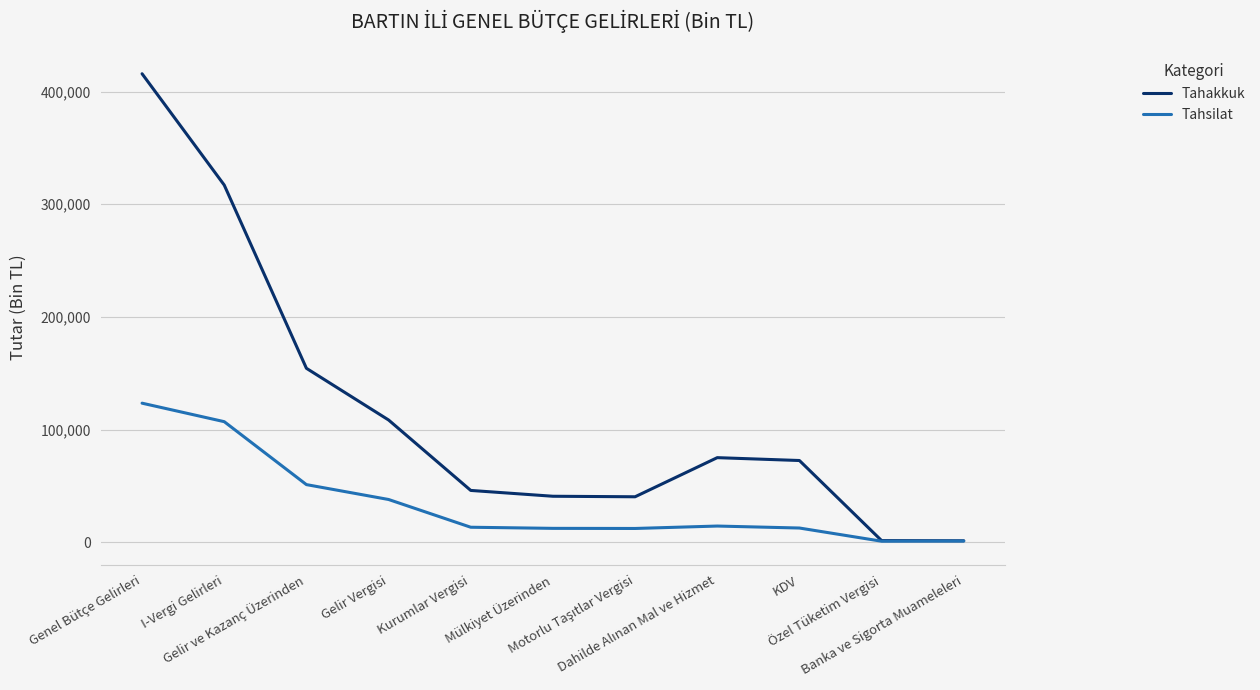

The value of Tahsilat at Mülkiyet Üzerinden is 12227. True or false?

True